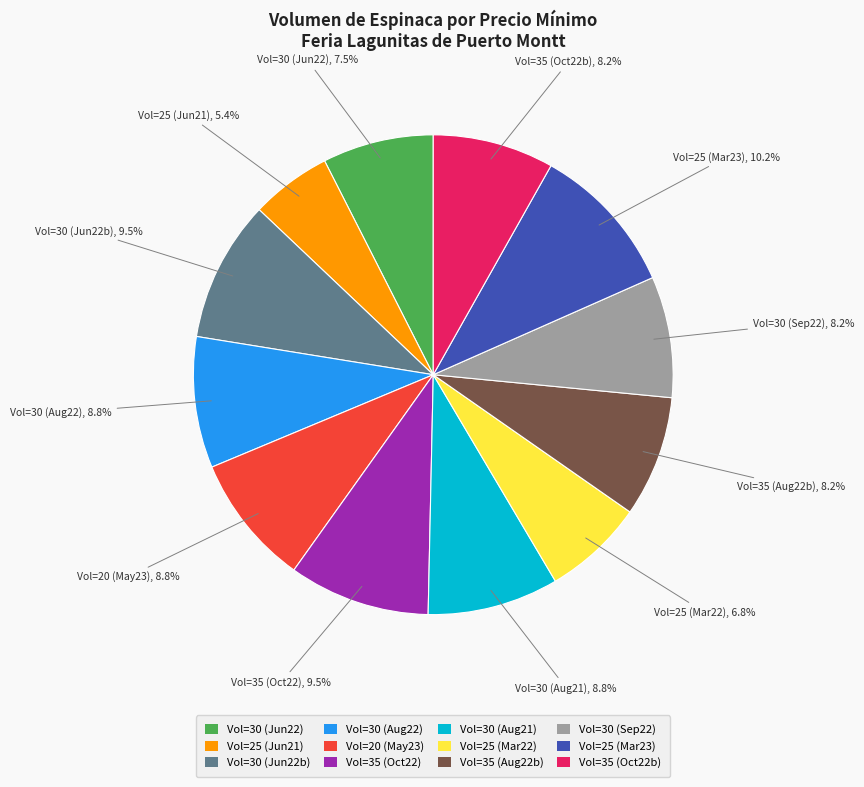

How many segments does this pie chart have?

12